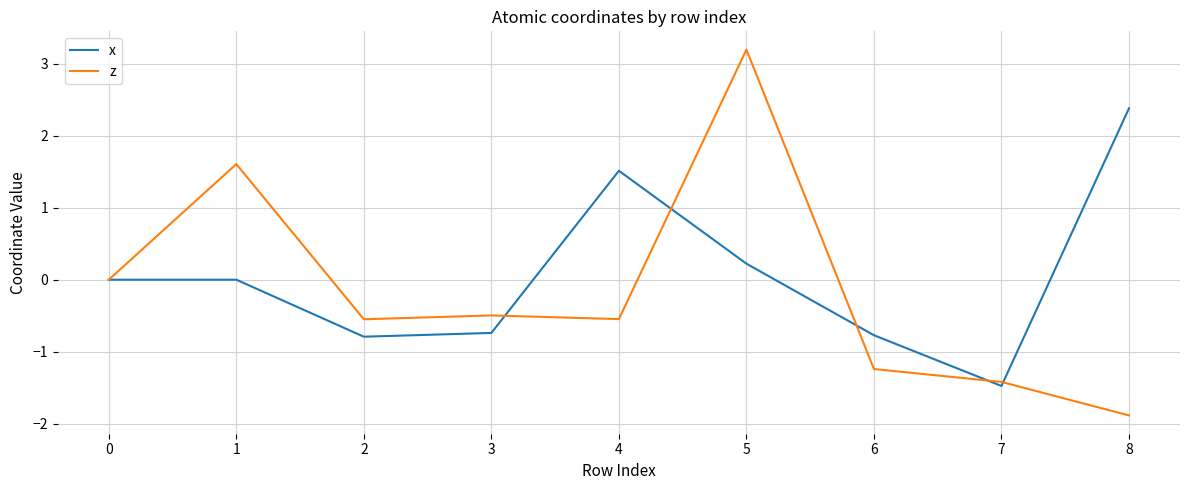

How many series are shown in this chart?

2